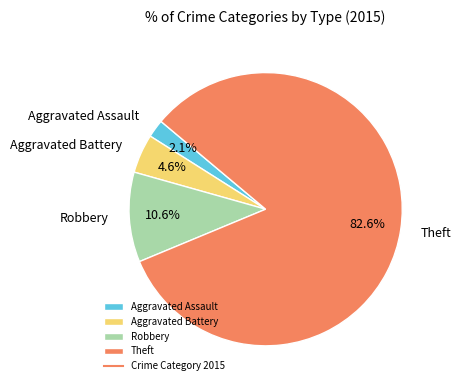

Count the number of slices in the pie.

4